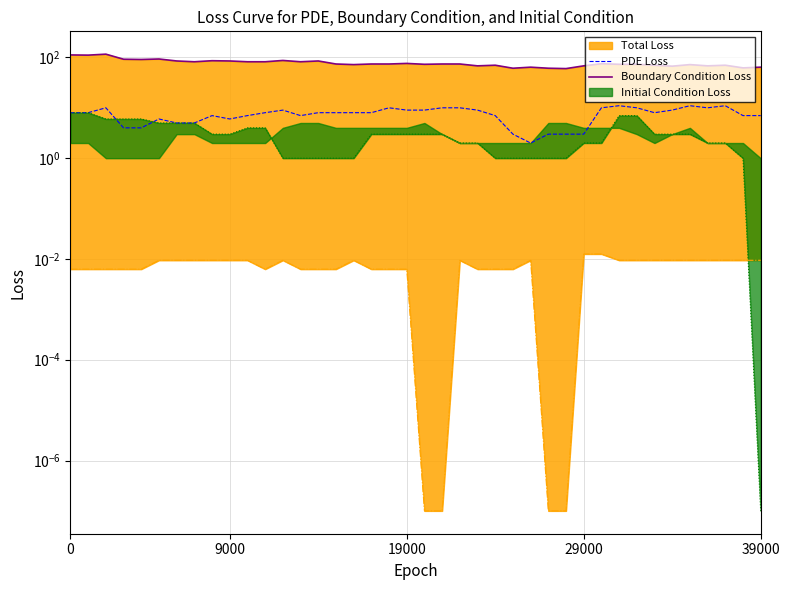

What is the difference between the Initial Condition Loss (line) values at 31 and 5?

2.0